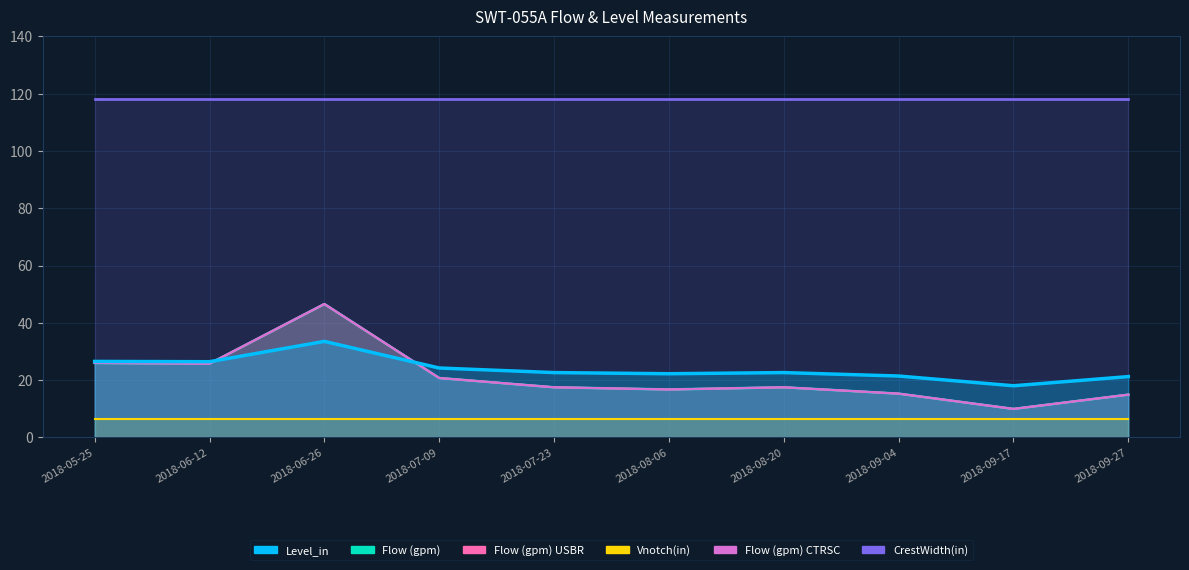

What is the total value across all series at 2018-08-20?

75.0